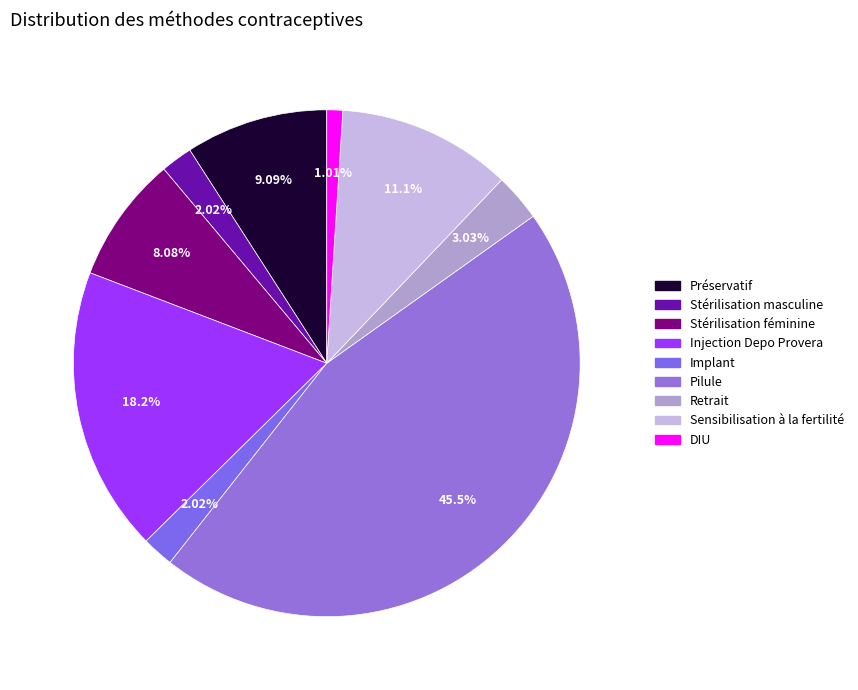

Which category has the smallest portion of the pie?

DIU